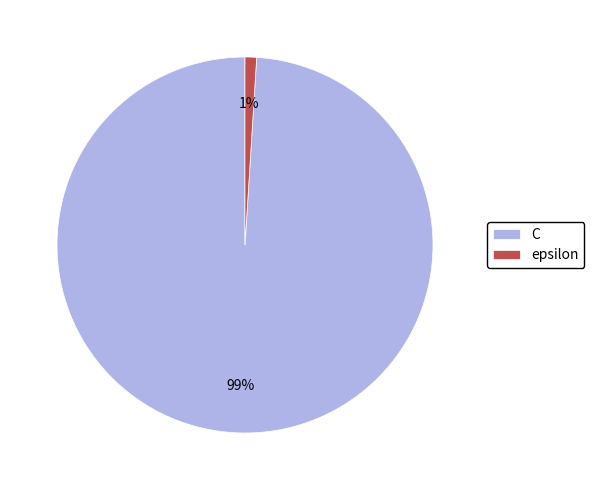

Rank the categories by value from highest to lowest.

C, epsilon